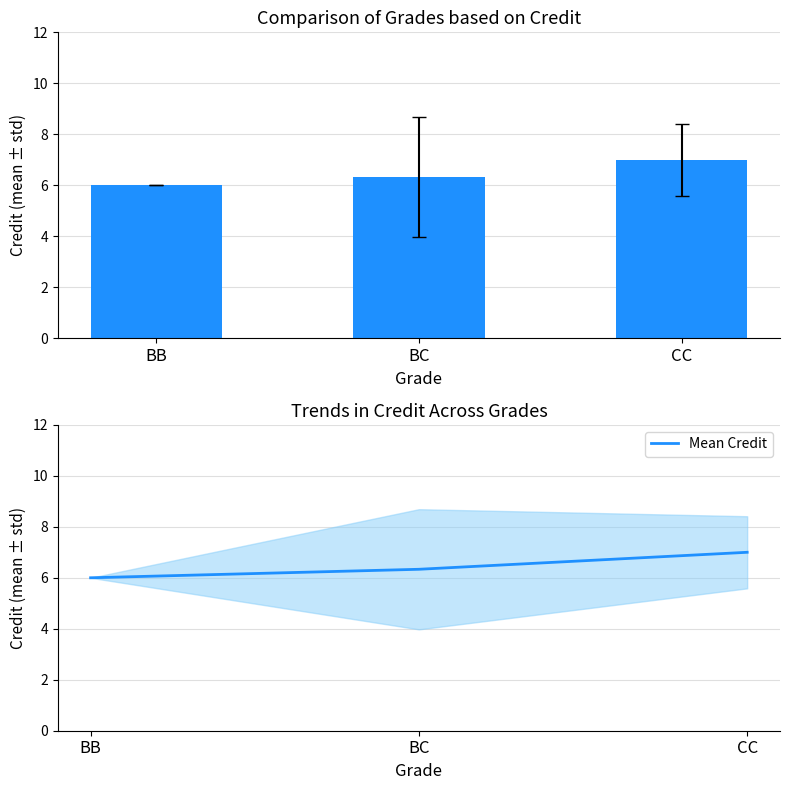

Which series has the largest range (max minus min)?

Credit